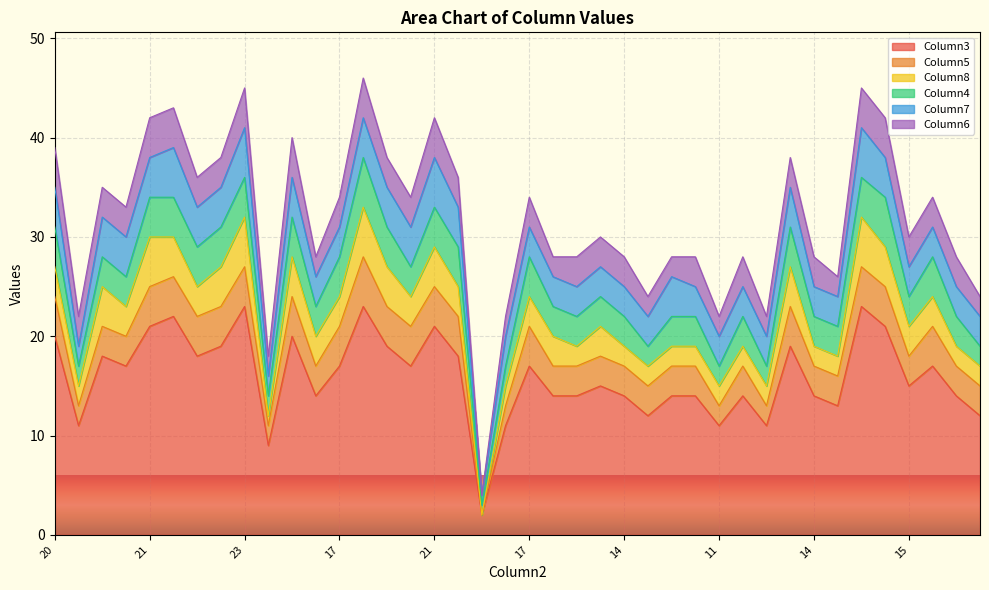

Between 19 and 19, which is larger?

19